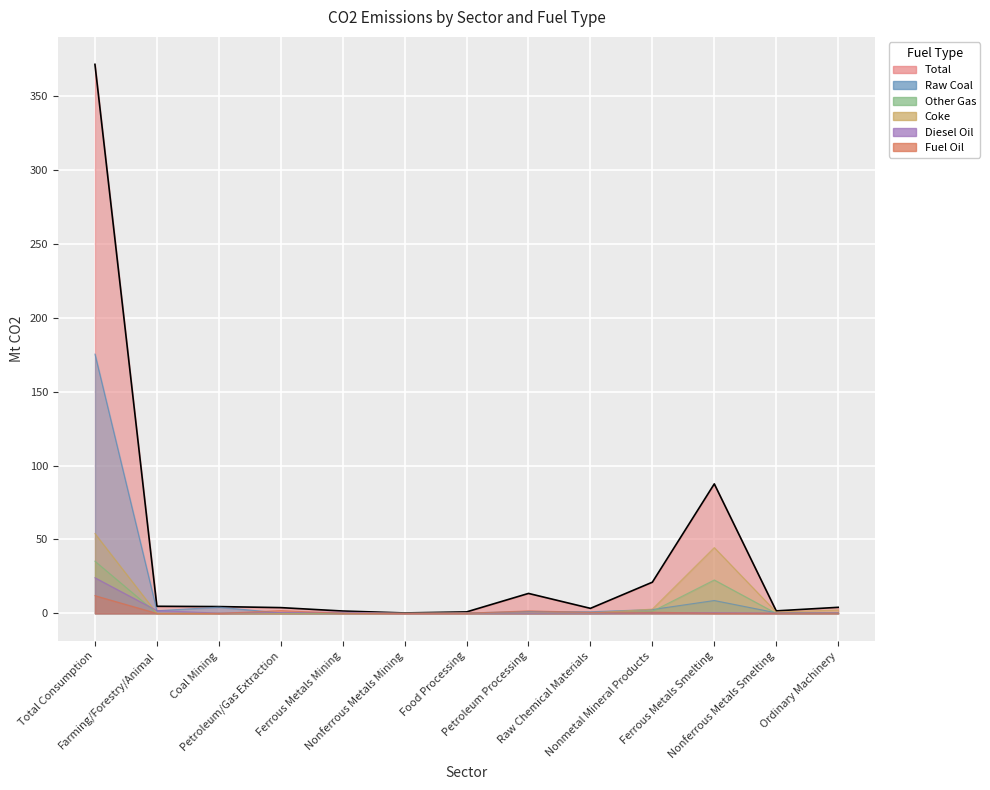

Rank the categories by Total value from lowest to highest.

Nonferrous Metals Mining, Food Processing, Ferrous Metals Mining, Nonferrous Metals Smelting, Raw Chemical Materials, Petroleum/Gas Extraction, Ordinary Machinery, Coal Mining, Farming/Forestry/Animal, Petroleum Processing, Nonmetal Mineral Products, Ferrous Metals Smelting, Total Consumption